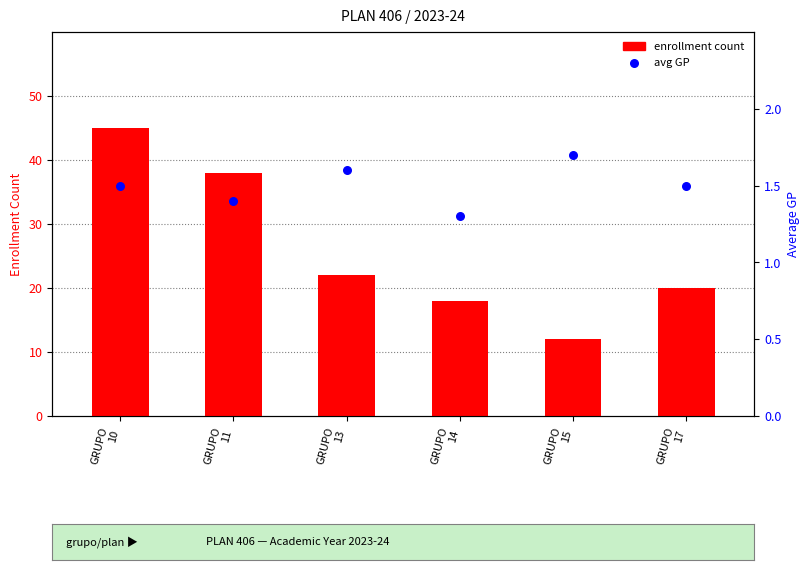

Which series contains the lowest Y value?

avg GP